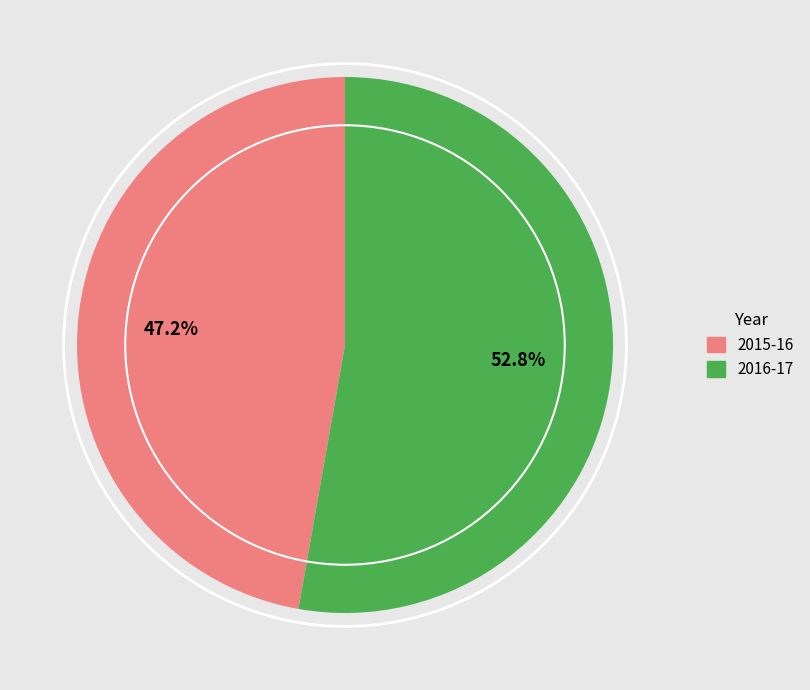

Which slice is the smallest?

2015-16